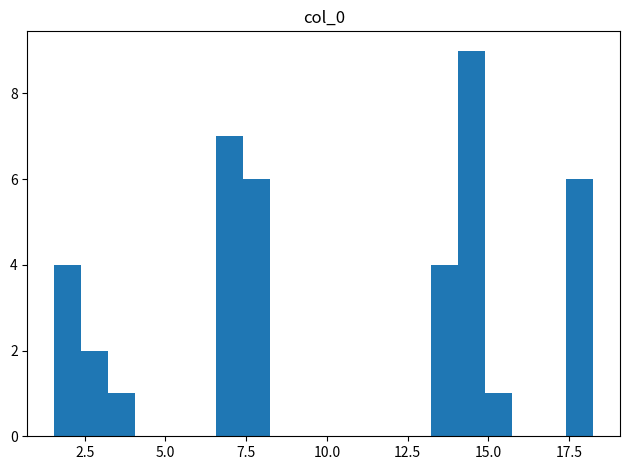

Read against the x-axis, roughly where is the centre of the tallest bar?

14.5